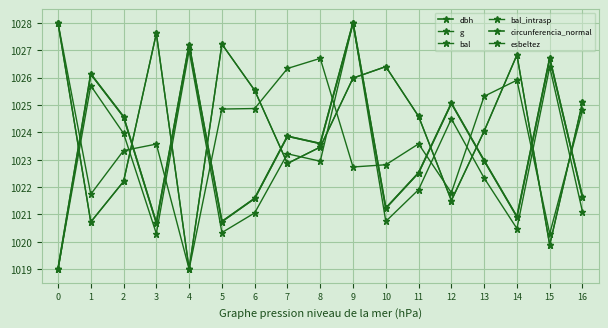

What are all the series names shown in the legend?

dbh, g, bal, bal_intrasp, circunferencia_normal, esbeltez